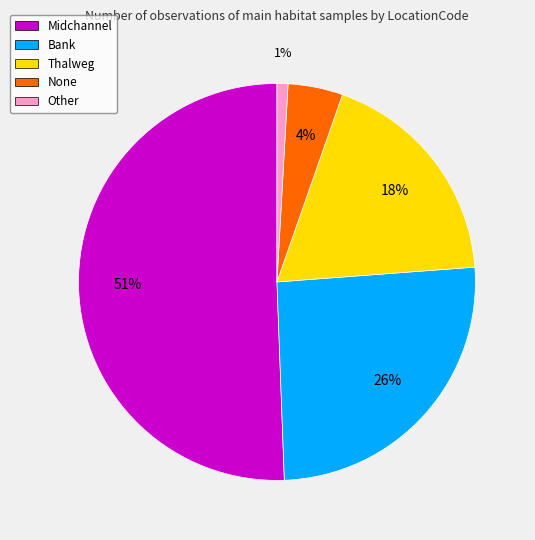

What percentage is the None slice, to the nearest percent?

4%